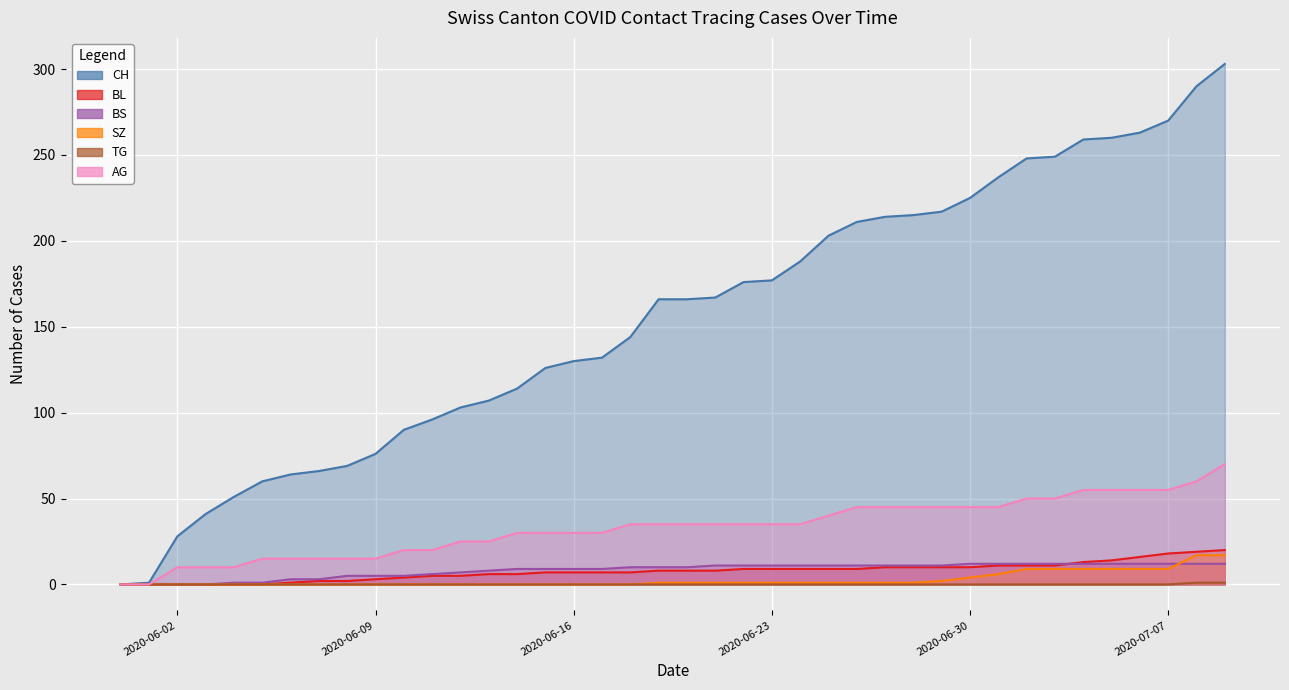

How many data points in TG are above 0?

2